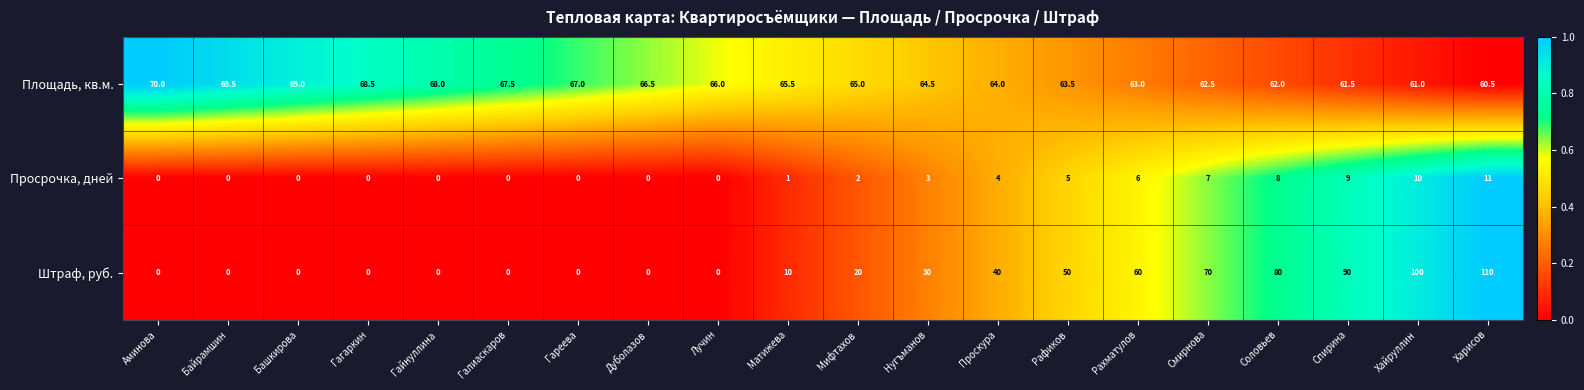

How many categories are shown in the chart?

20